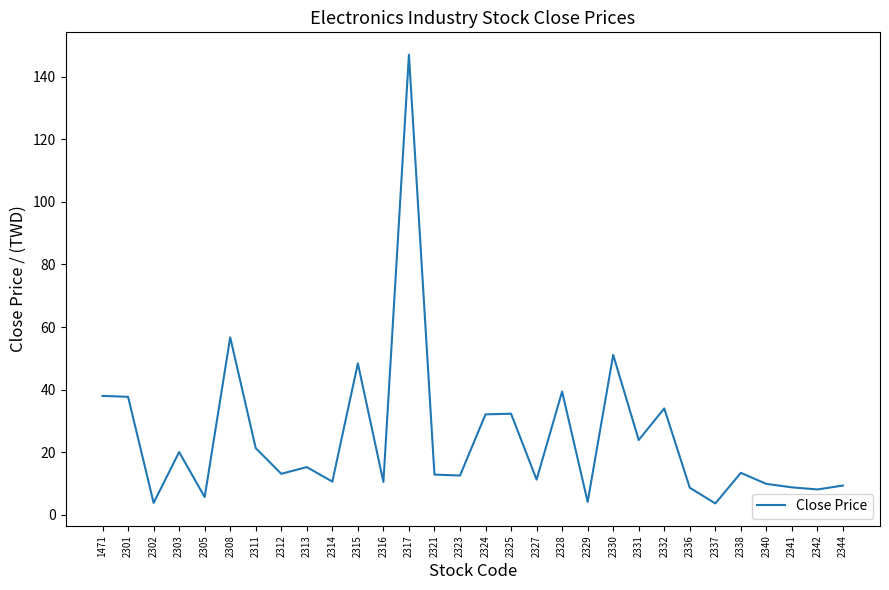

What value does the data have at 2303?

20.1